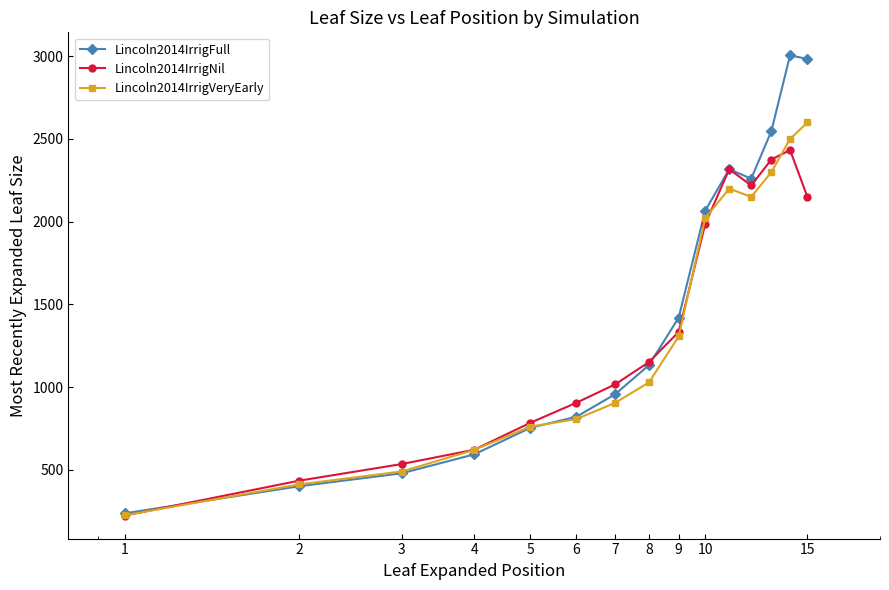

What is the minimum value for Lincoln2014IrrigFull?

238.0